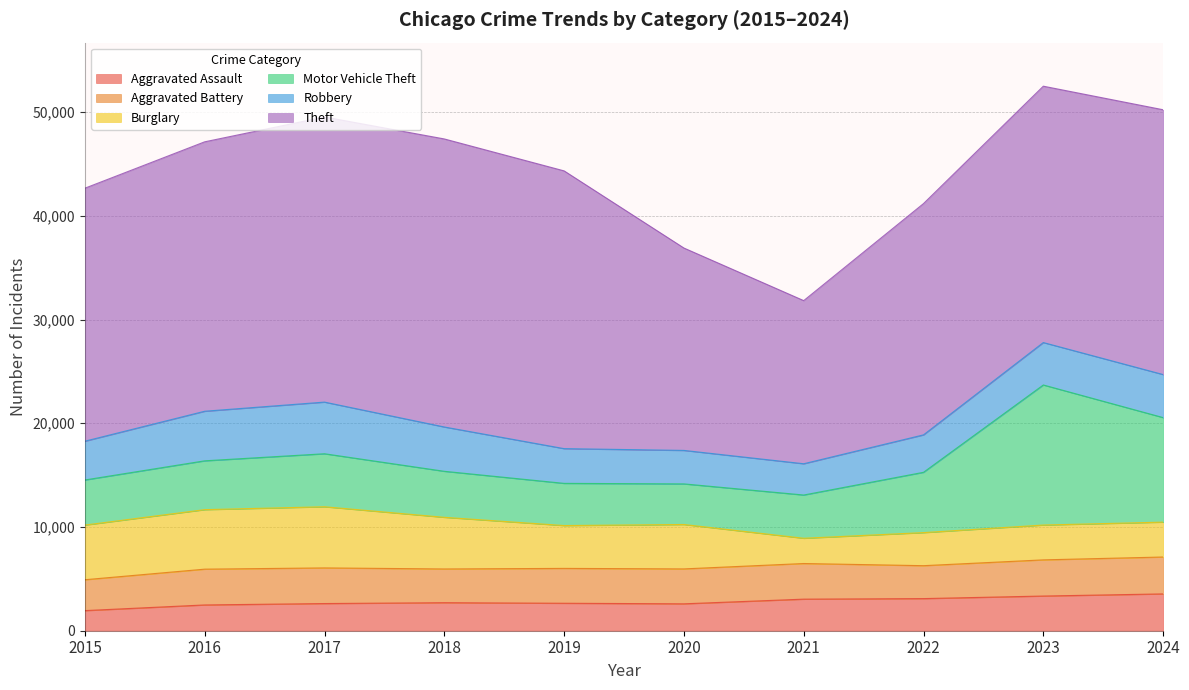

Where do Aggravated Battery and Robbery first cross each other?

2018 and 2019